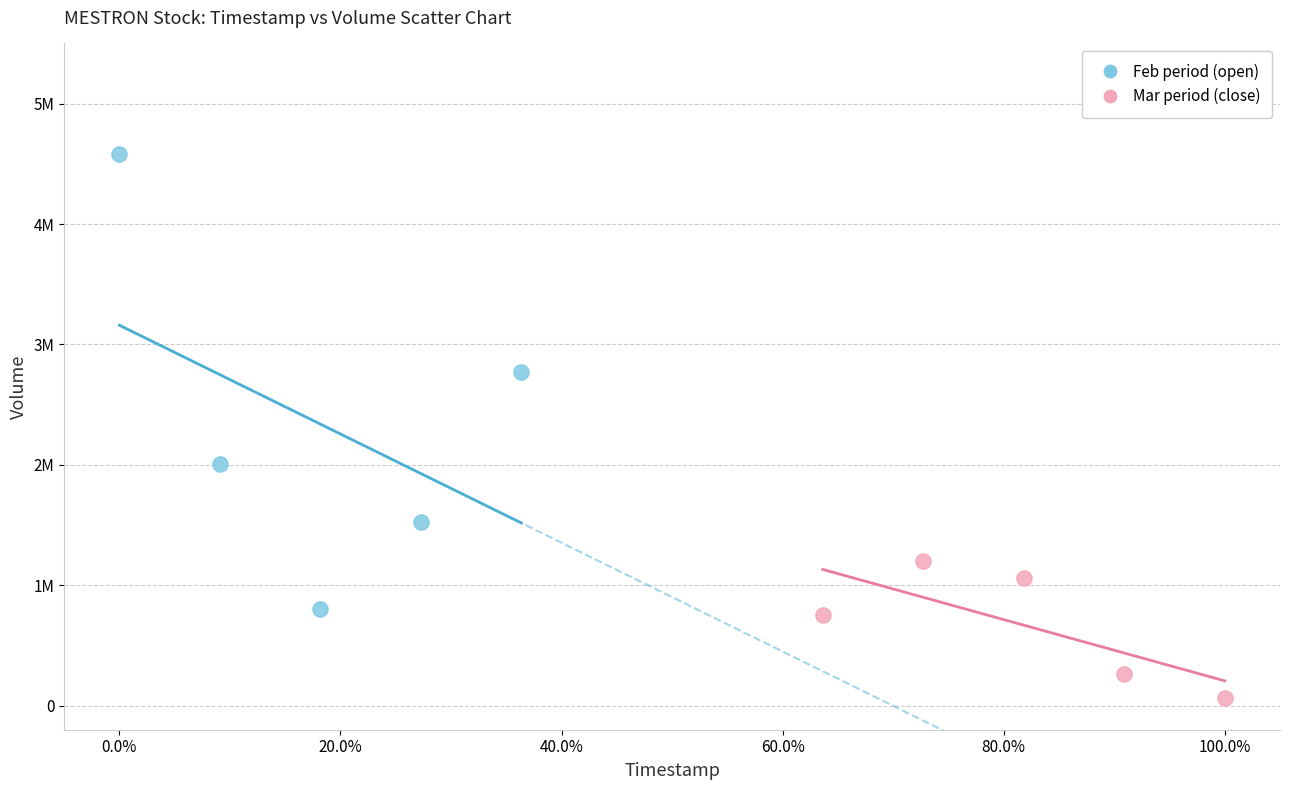

Which series has the widest spread of Y values?

Feb period (open)